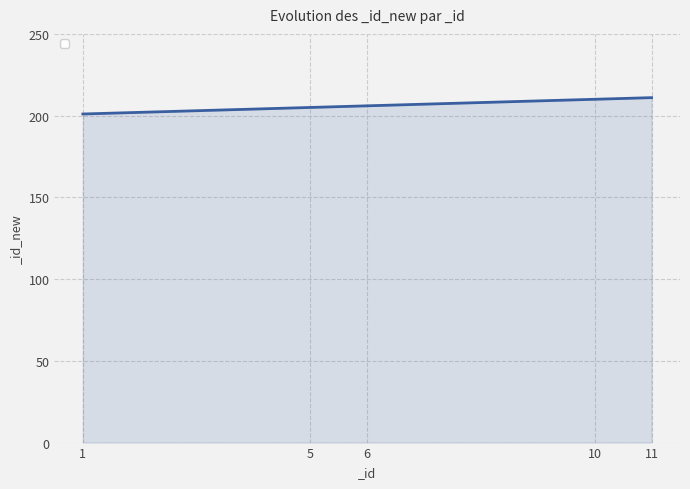

What is the sum of the values at 1 and 6?

407